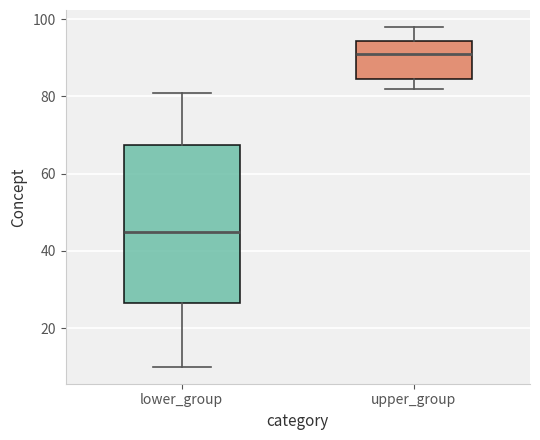

Comparing the boxes themselves (not the whiskers), which one is the tallest?

lower_group